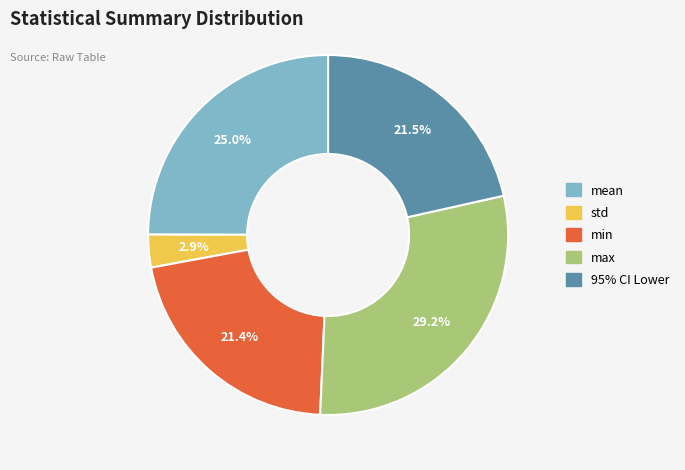

Count the number of slices in the pie.

5